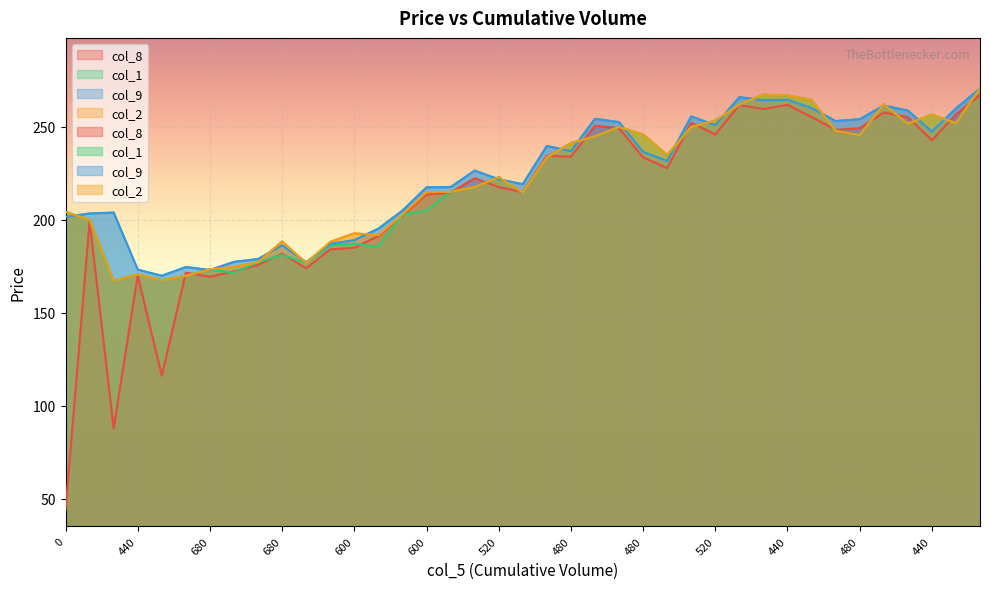

Is the value of col_8 at 440 greater than the value of col_2 at 600?

No